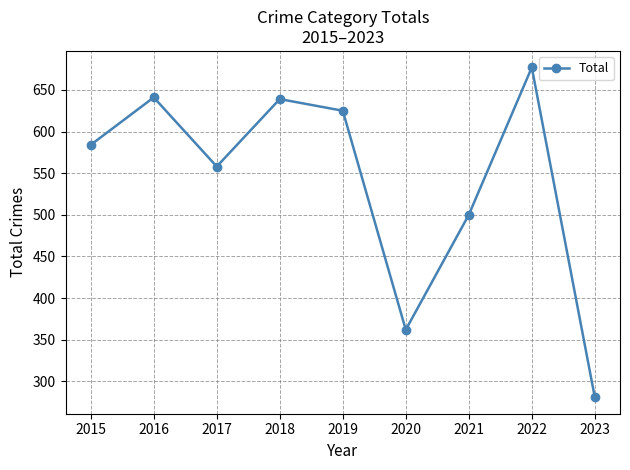

What is the smallest value displayed?

281